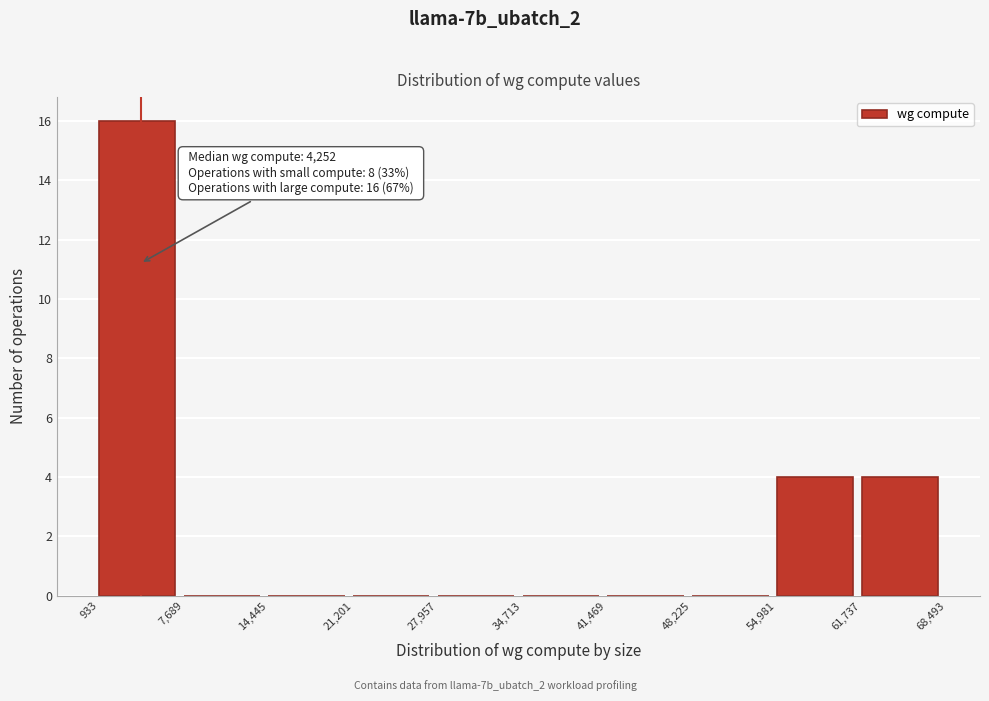

Which range on the x-axis has the tallest bar?

933 to 7,689